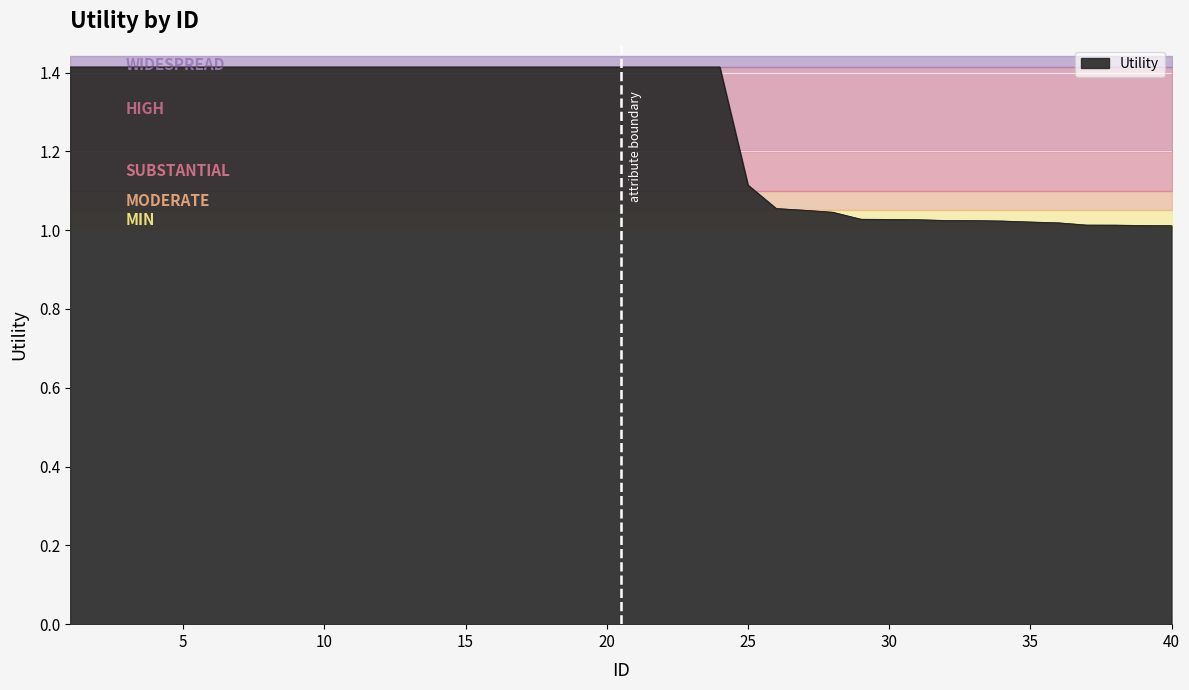

Between 19 and 25, which is larger?

19